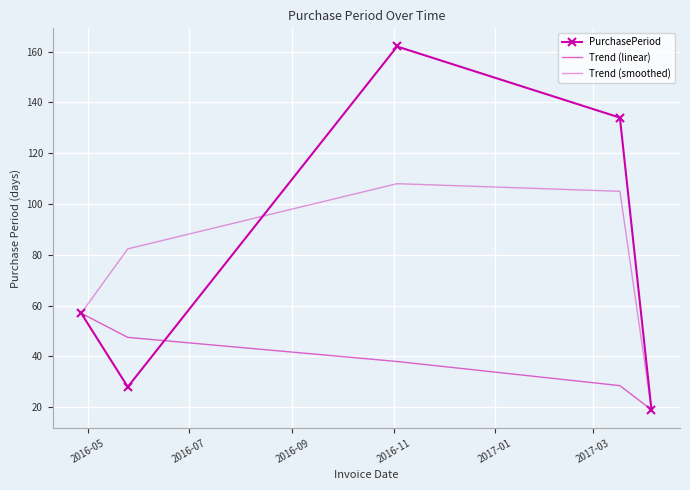

At how many categories does at least one series exceed 26?

4